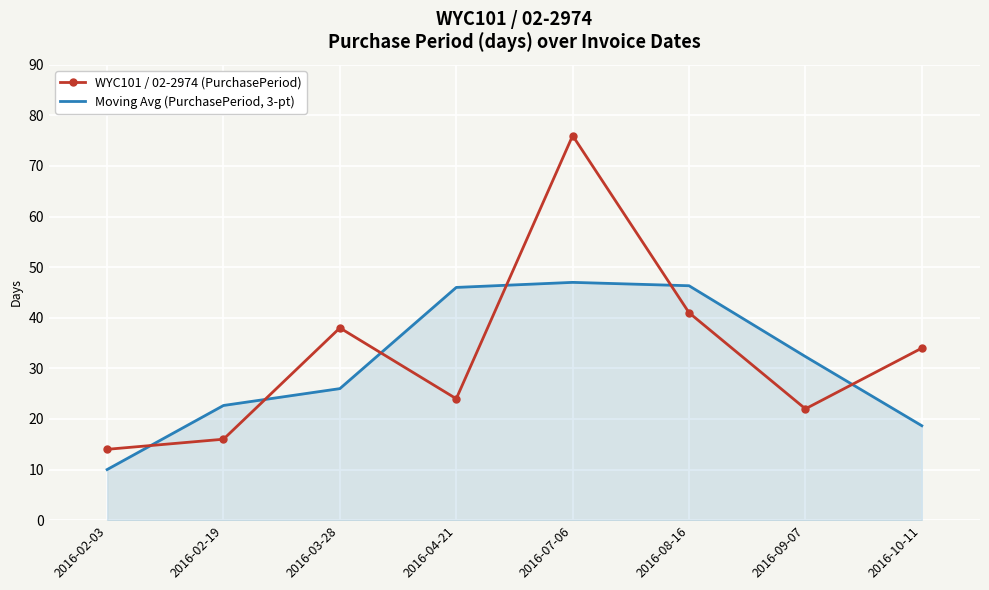

At which category does the chart reach its peak across all series?

2016-07-06